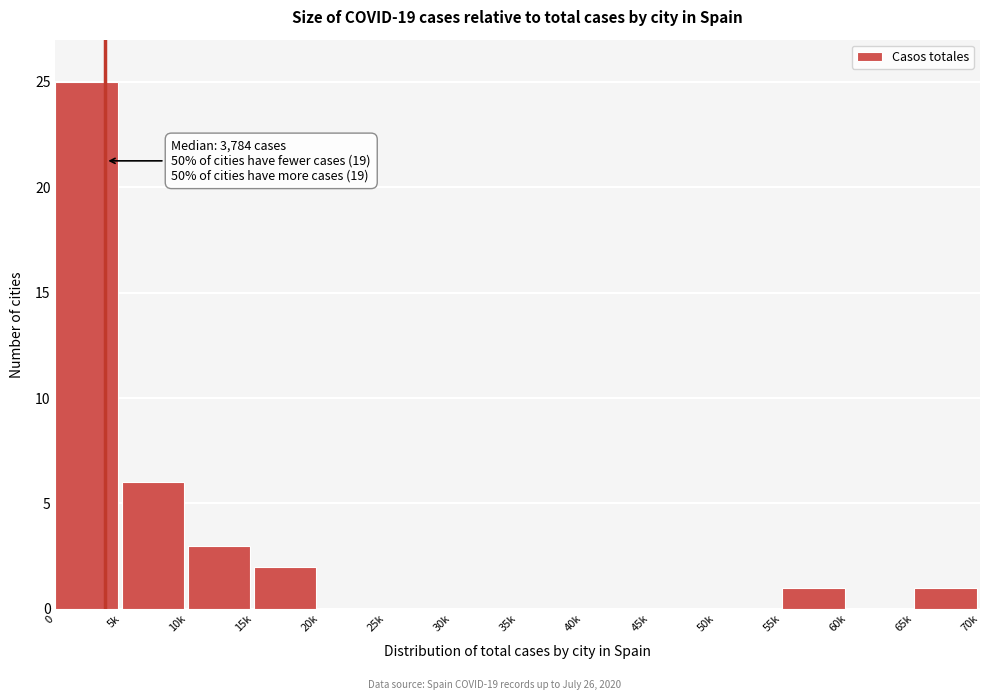

Reading left to right, transcribe all the data shown in this chart.

0=25	5k=6	10k=3	15k=2	20k=0	25k=0	30k=0	35k=0	40k=0	45k=0	50k=0	55k=1	60k=0	65k=1